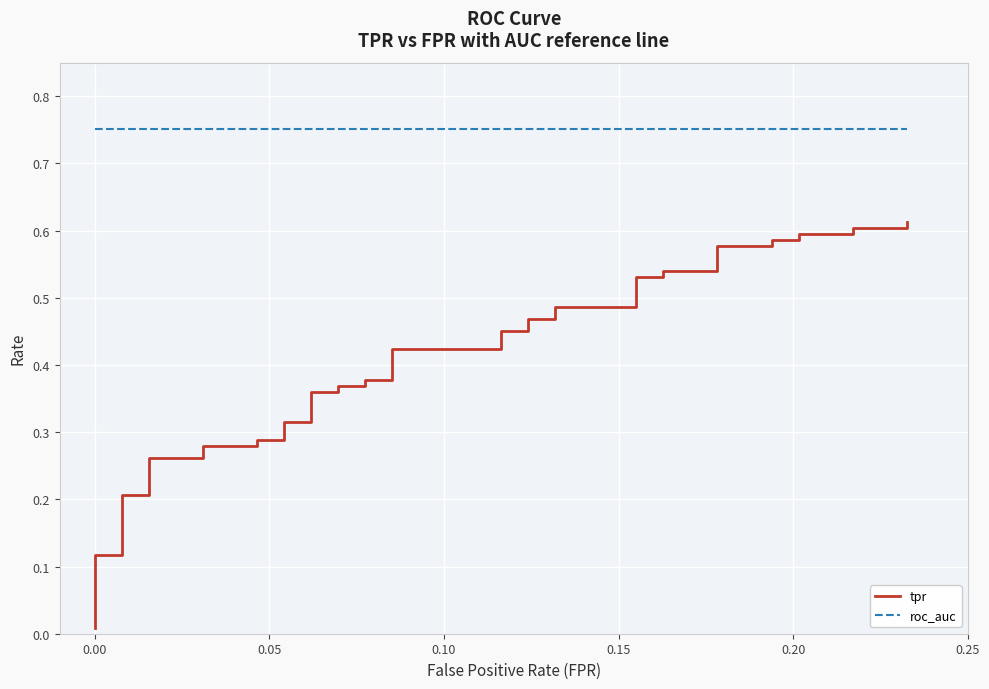

True or false: roc_auc has a value of 1.1 at 0.10.

False